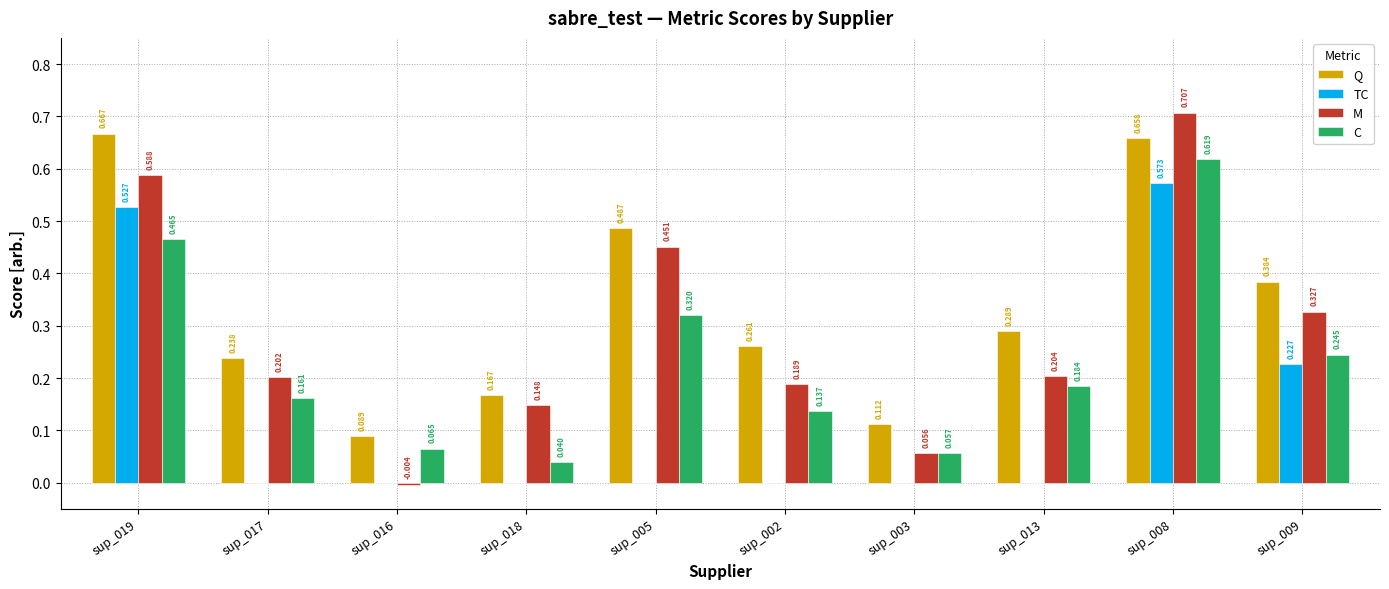

Is the value of C at sup_009 greater than the value of M at sup_003?

Yes